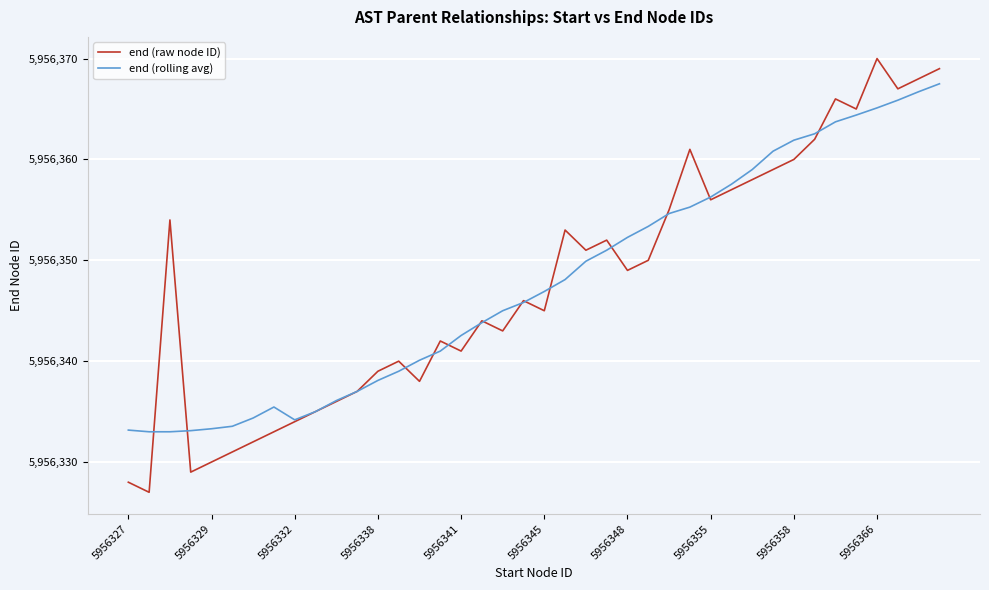

How many lines are shown in the chart?

2